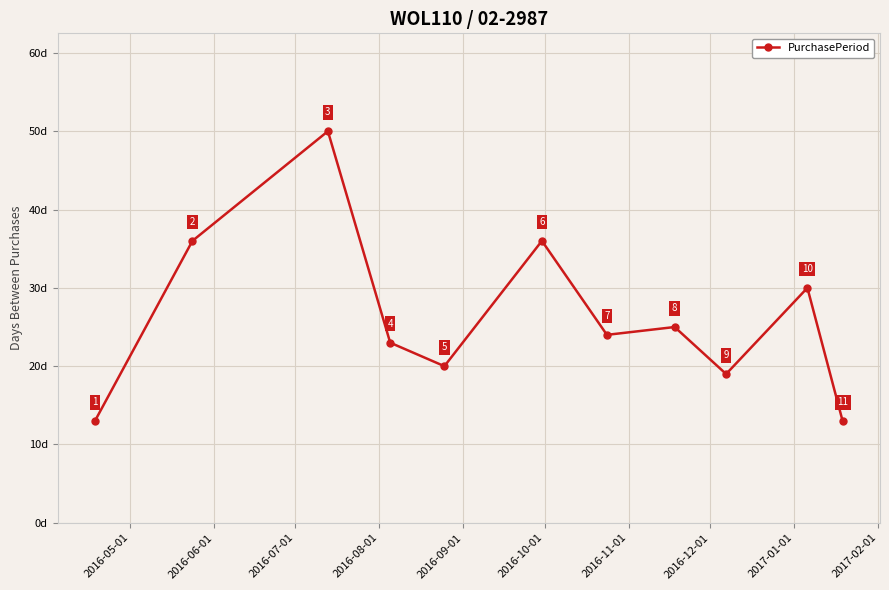

What is the minimum value shown in the chart?

13